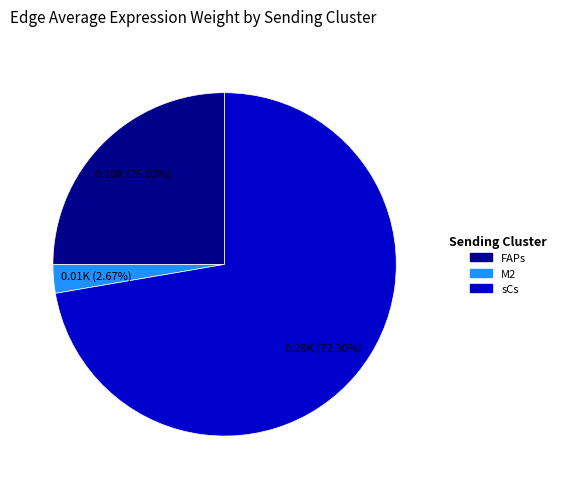

To the nearest percent, what is the difference between the largest and smallest slice percentages?

70%